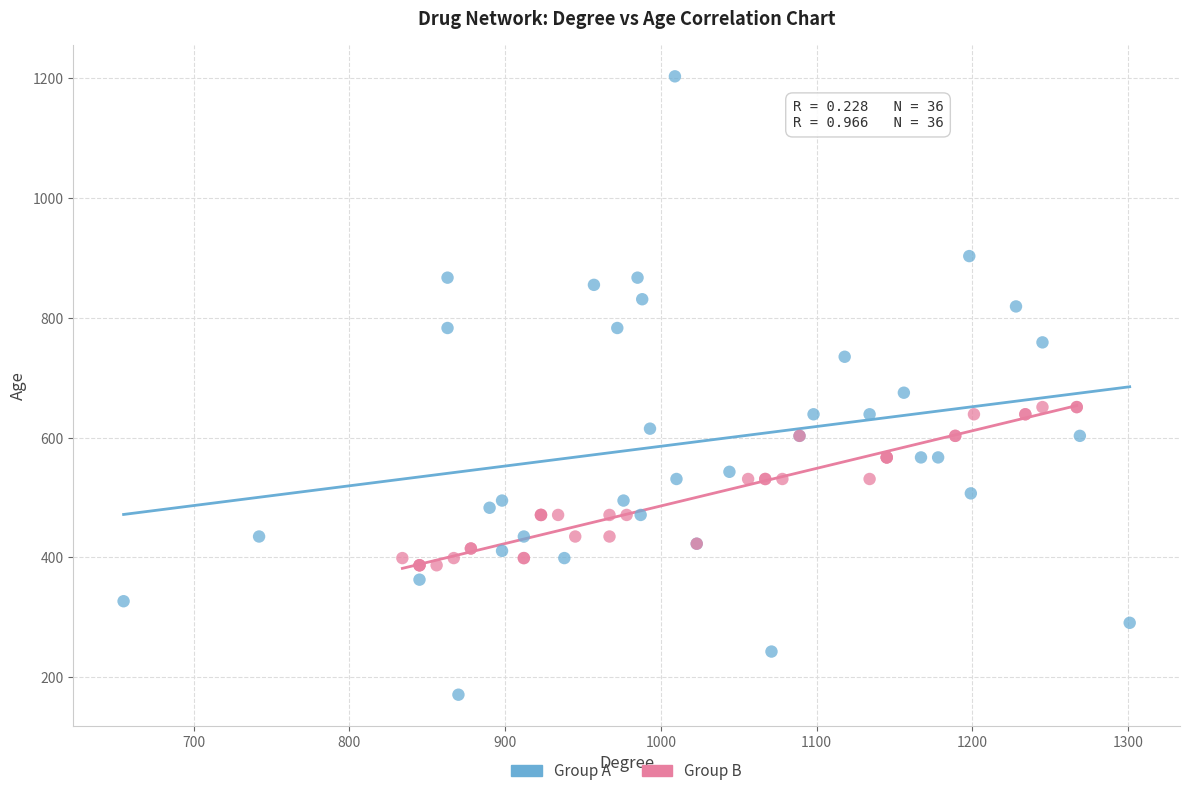

What are all the series names shown in the legend?

Group A, Group B